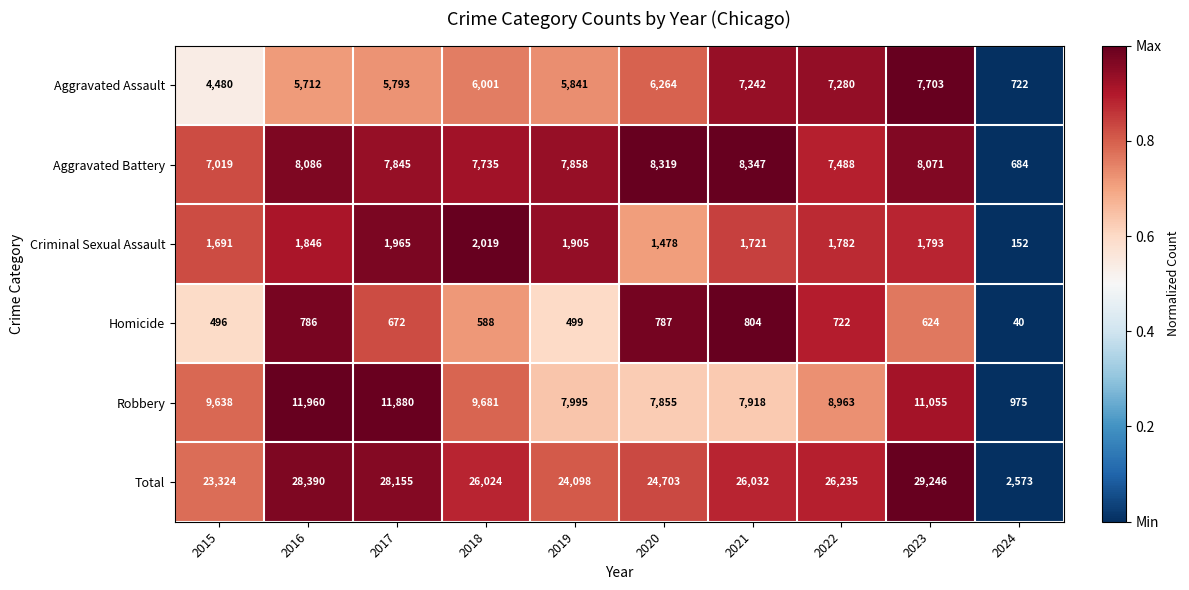

At which label does Homicide first exceed 672?

2016